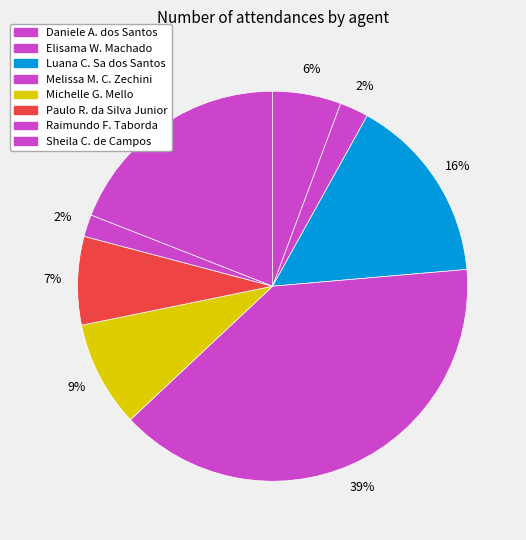

How many segments does this pie chart have?

8